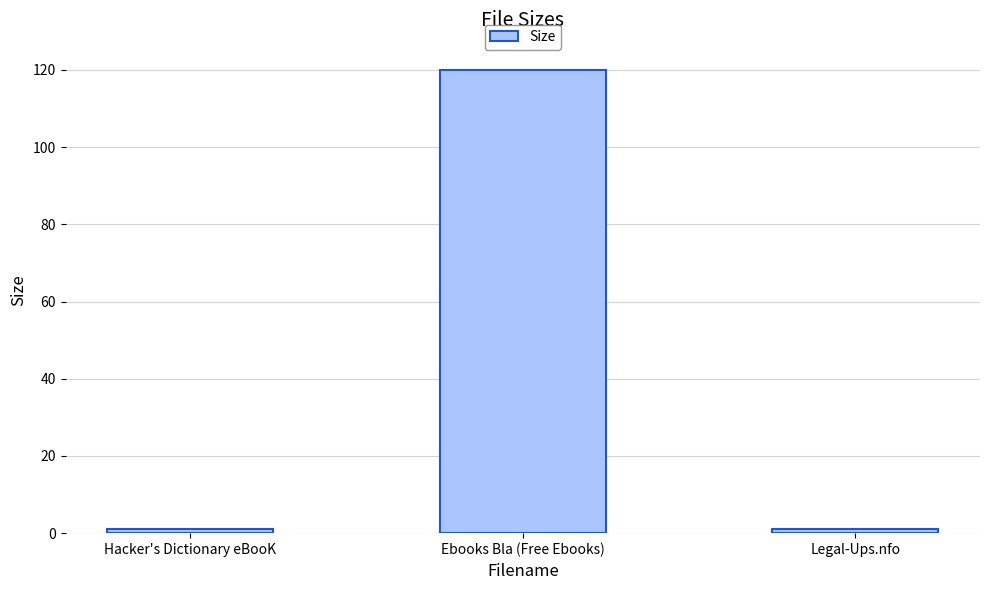

What is the maximum value shown in the chart?

120.0